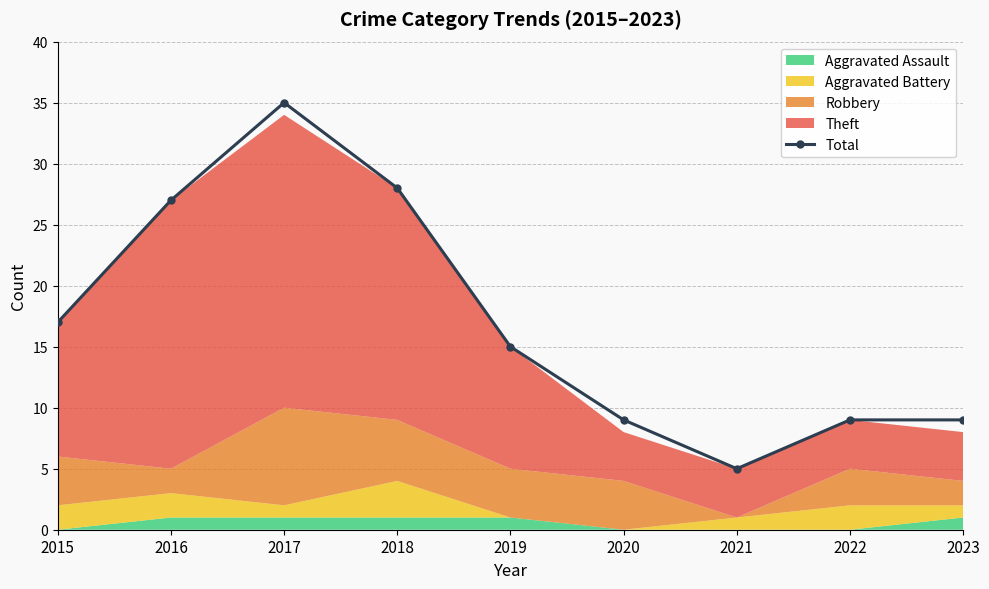

What is the average value?

17